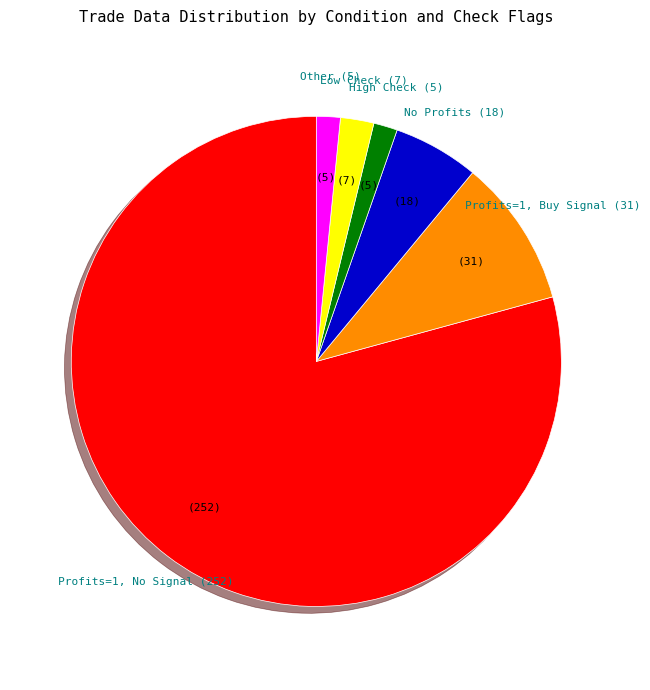

Do Profits=1, No Signal and Profits=1, Buy Signal together represent more than half of the pie?

Yes